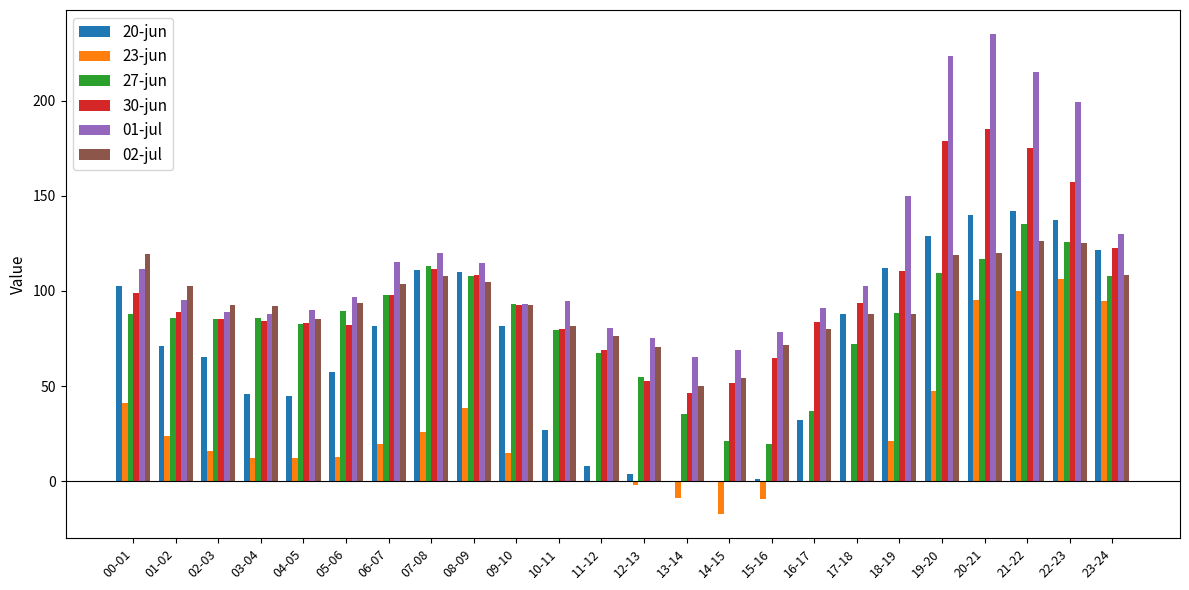

Are the bars horizontal?

No